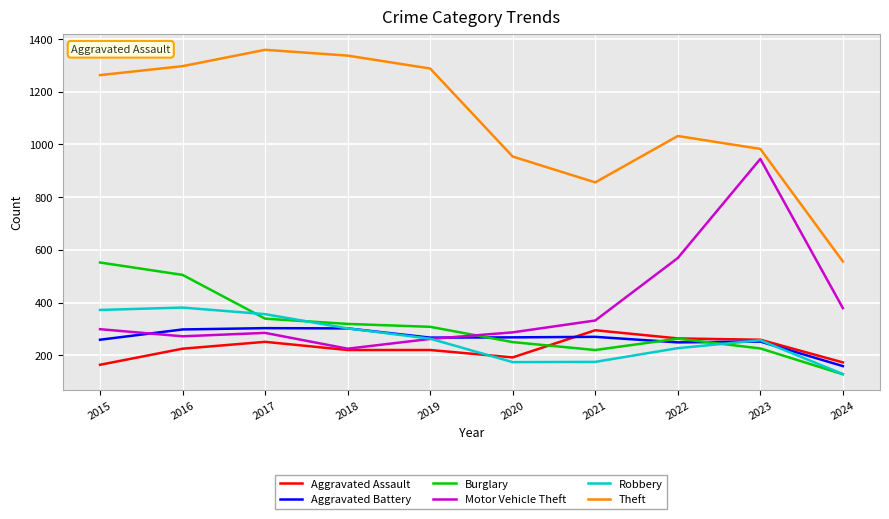

True or false: Theft has a value of 533 at 2020.

False